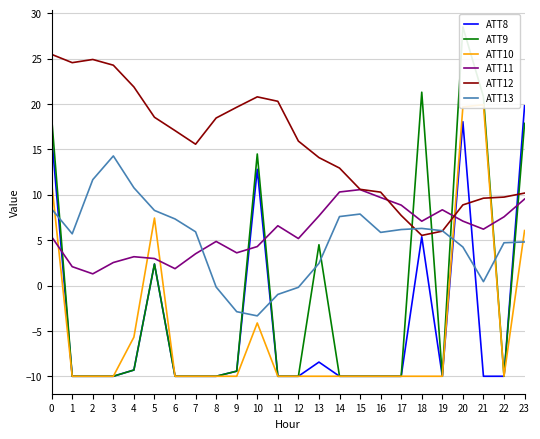

At which category does ATT11 reach its first local valley?

2